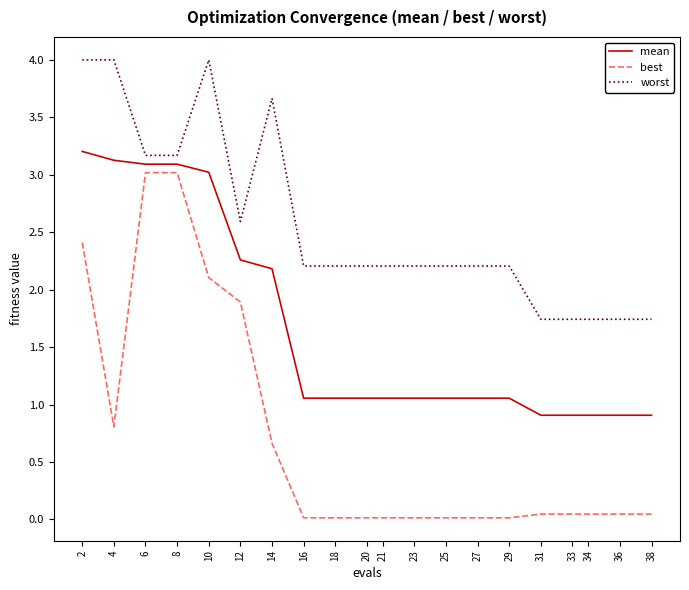

Rank the series by their maximum value, from lowest to highest.

best, mean, worst